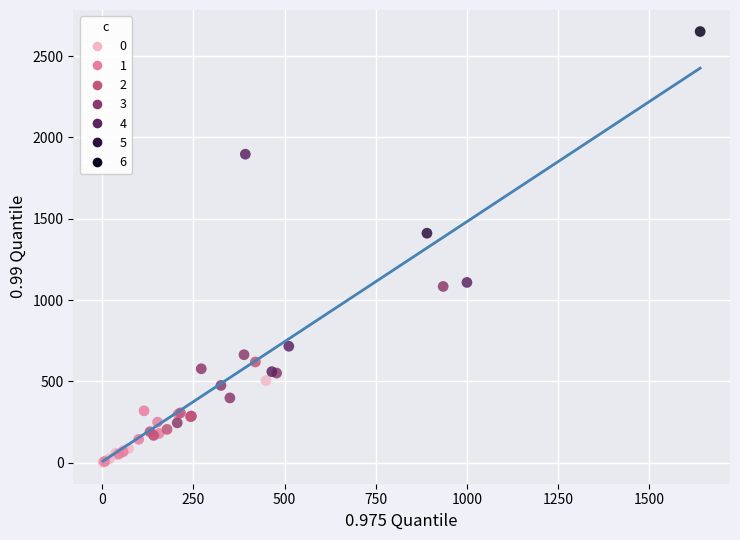

What are all the series names shown in the legend?

0, 1, 2, 3, 4, 5, 6